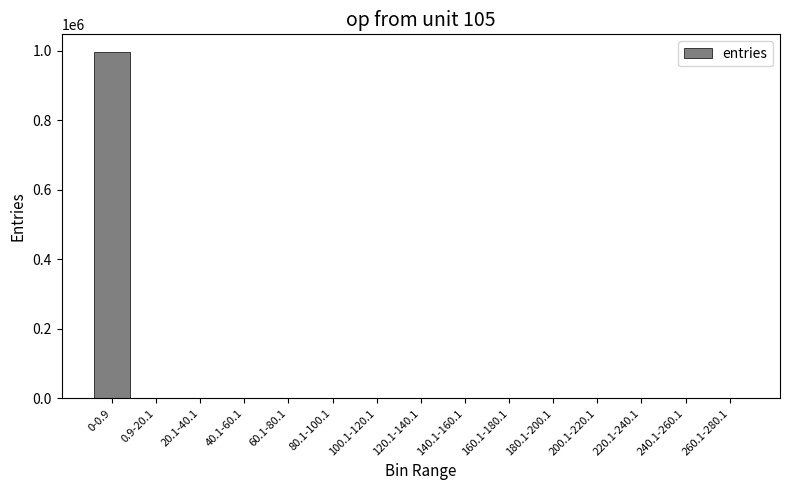

What is the sum of the values at 100.1-120.1 and 260.1-280.1?

64